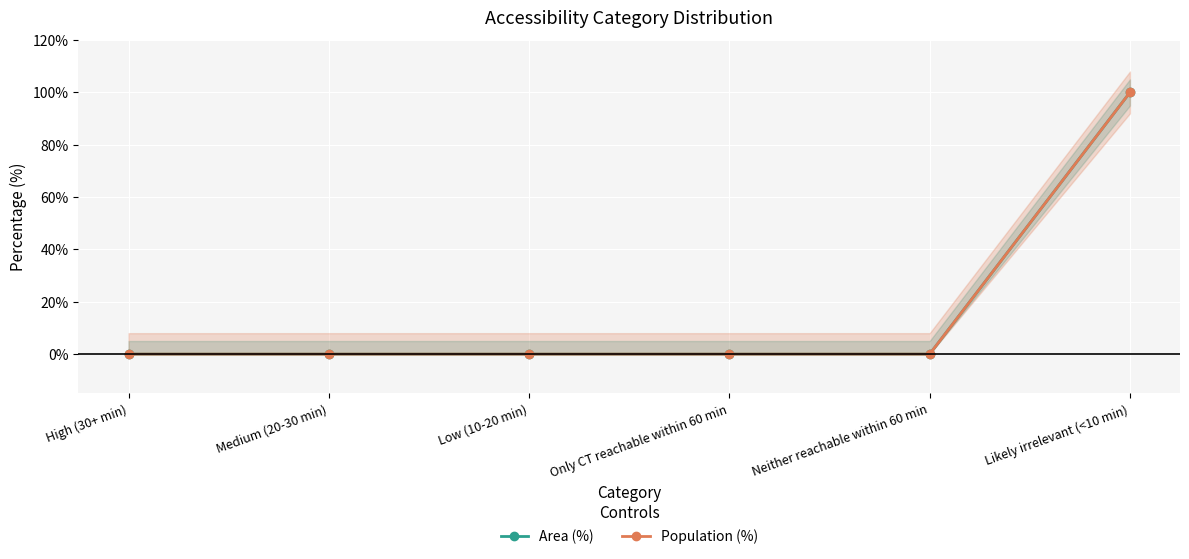

Is it true that Population (%) equals -52 at Low (10-20 min)?

False